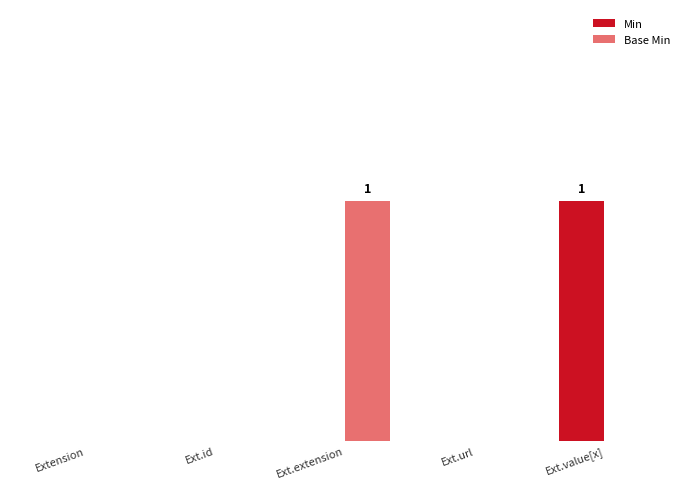

True or false: Base Min has a value of 0 at Ext.url.

True